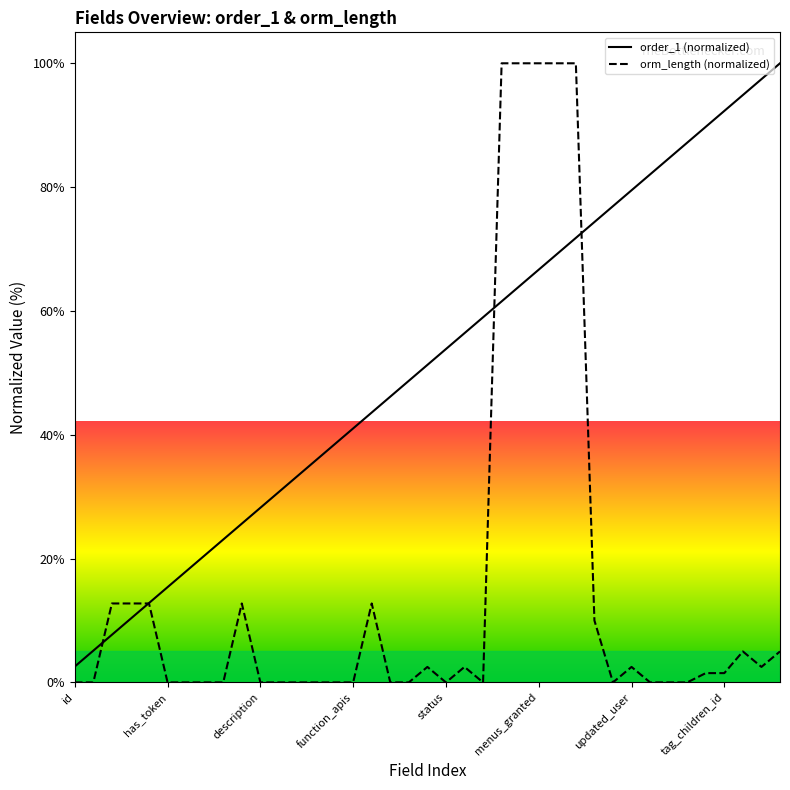

What is the average value?

51.3